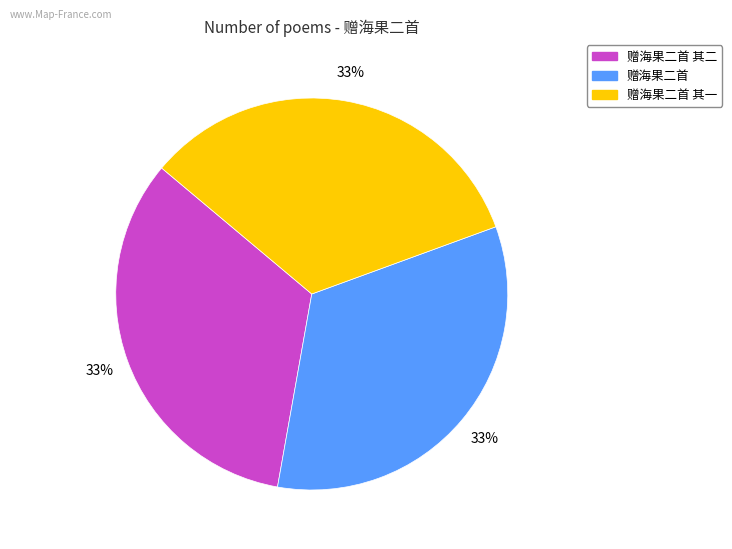

To the nearest percent, what percentage of the pie is 赠海果二首?

33%